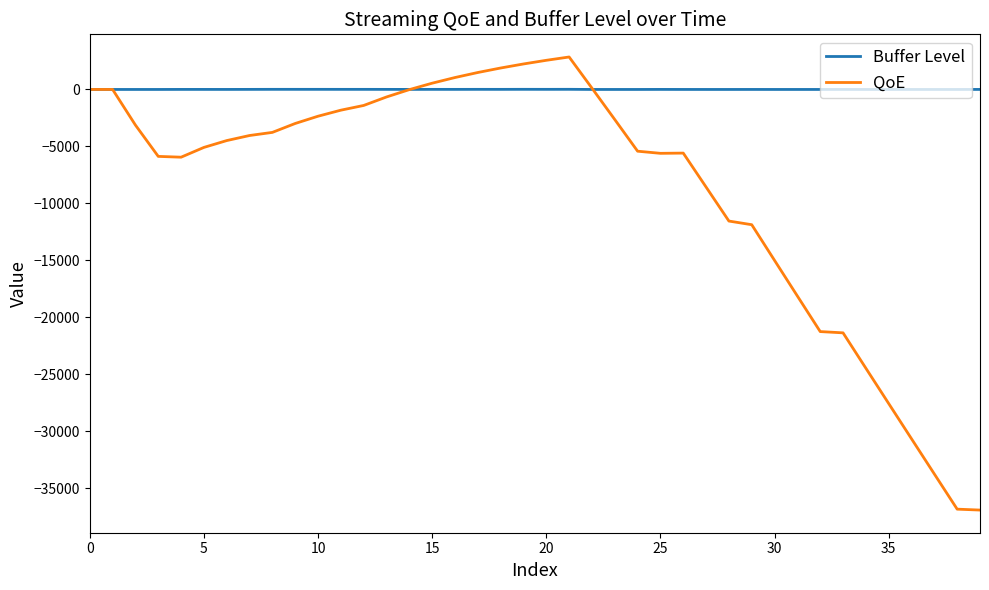

Rank the series by their average value, from lowest to highest.

QoE, Buffer Level